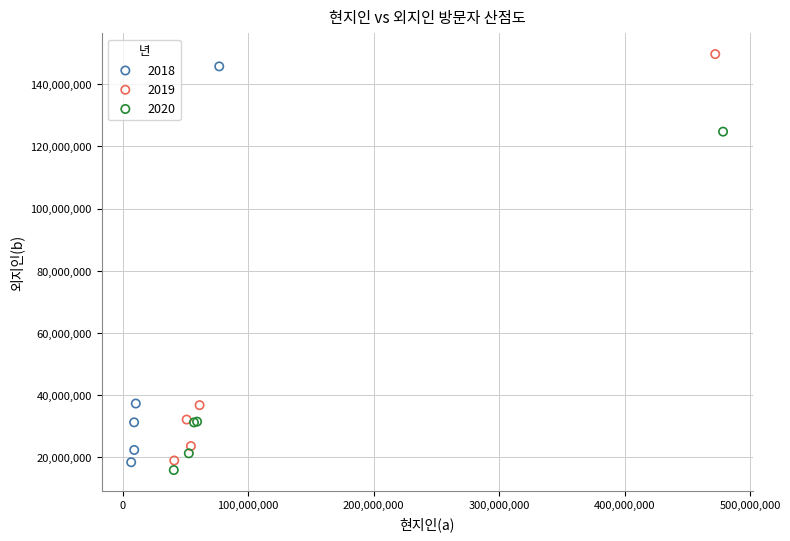

Which series has the widest spread of Y values?

2019